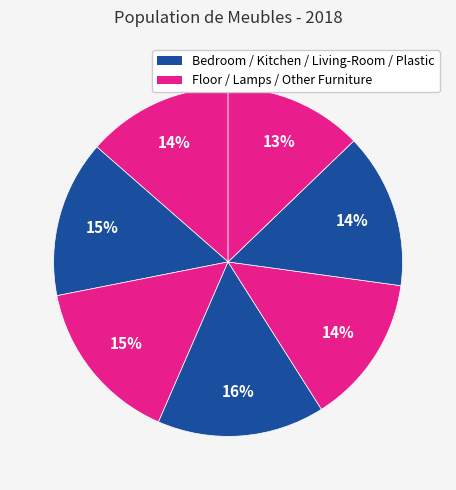

Count the number of slices in the pie.

7